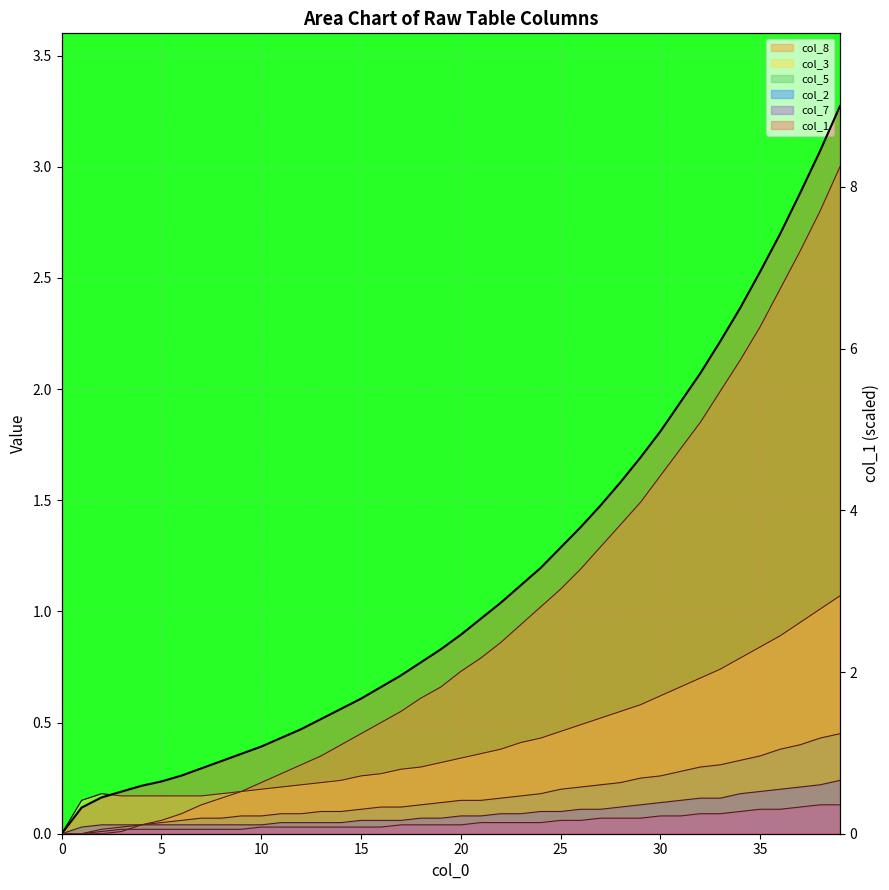

How many values in col_8 are above zero?

37